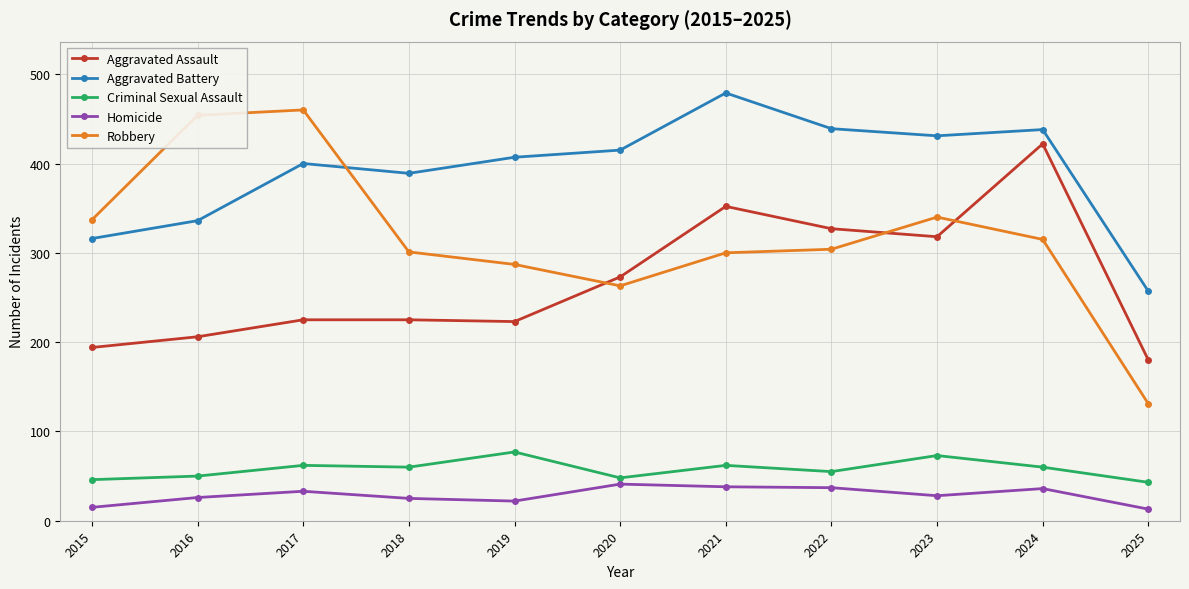

True or false: Robbery has more than 1 points higher than both neighbors.

True